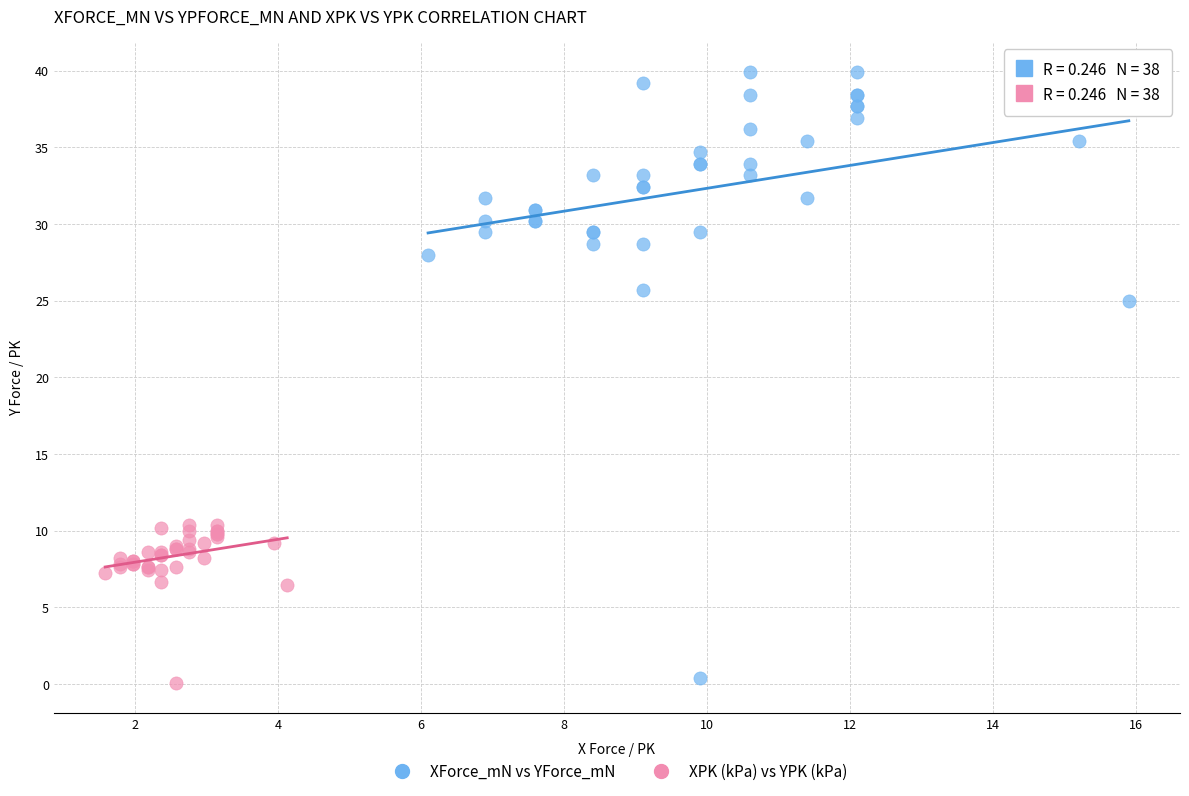

Which series contains the highest Y value?

XForce_mN vs YForce_mN